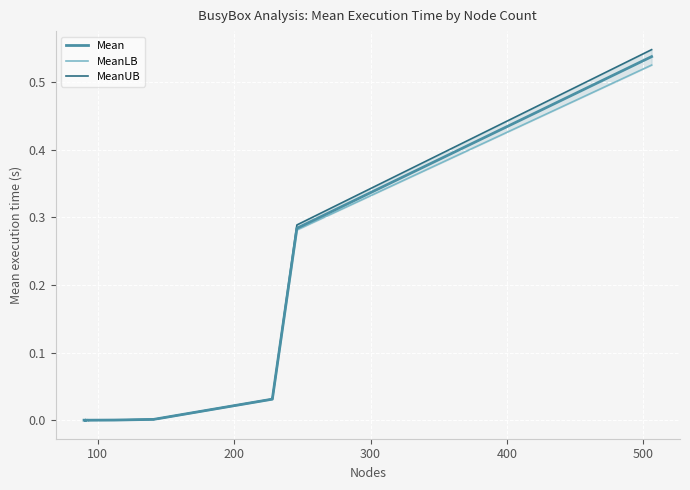

Which series has the largest total across all categories?

MeanUB